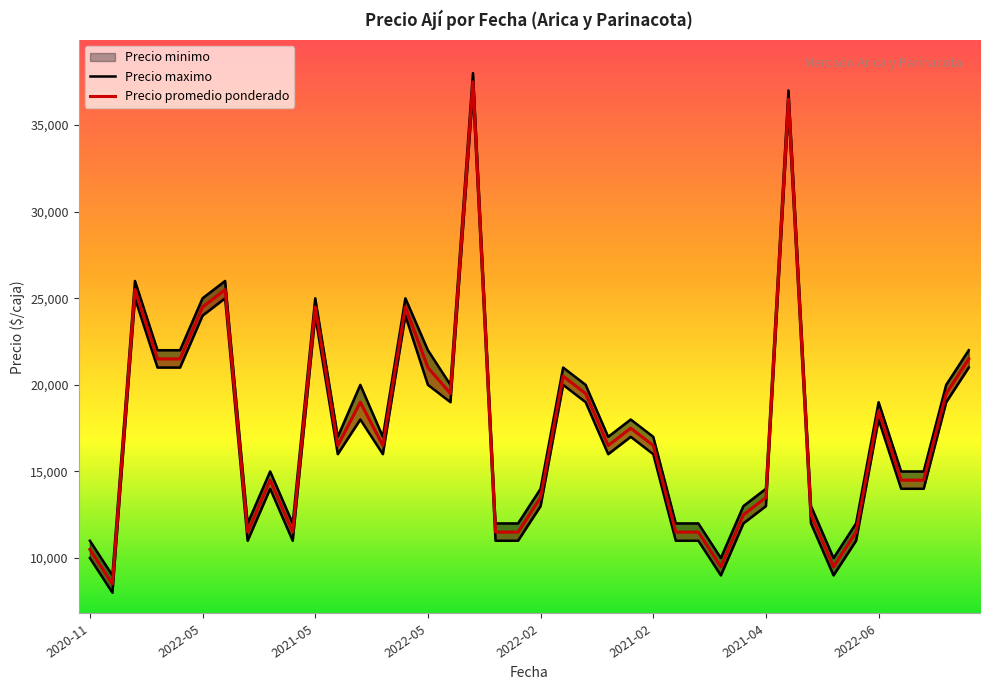

At which category does Precio maximo reach its first local peak?

2022-04-29